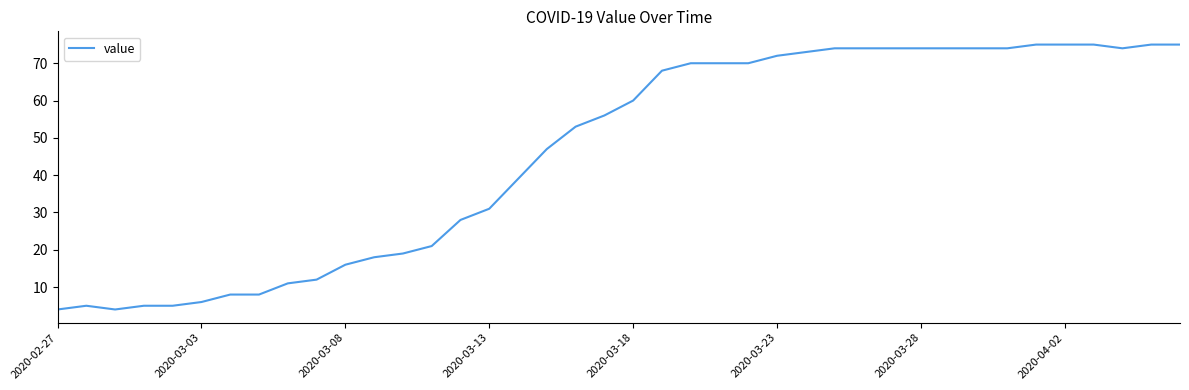

What is the smallest value displayed?

4